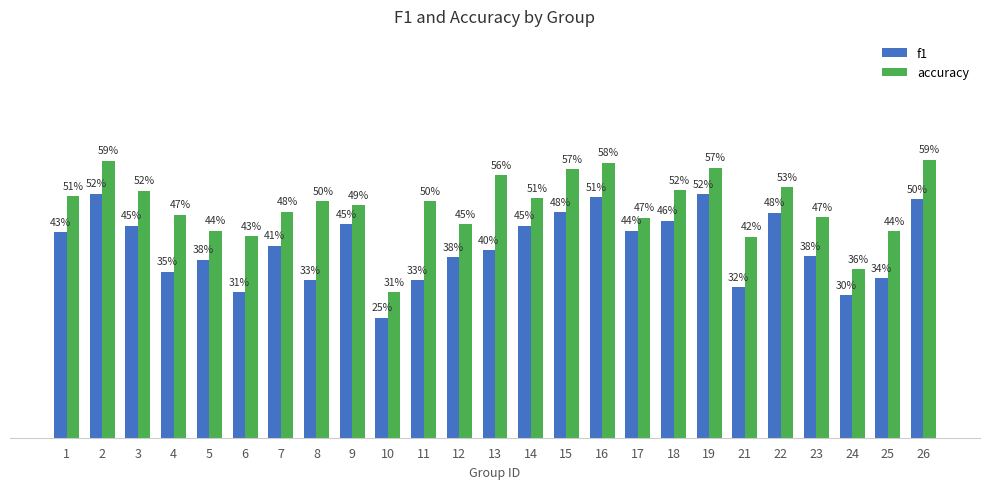

What is the difference between the f1 values at 24 and 23?

0.1